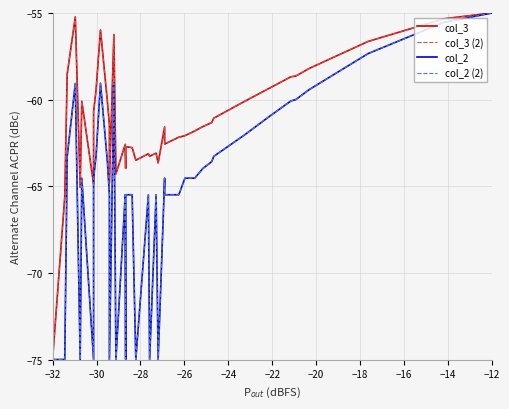

How many values in the col_3 (2) series exceed -61?

16